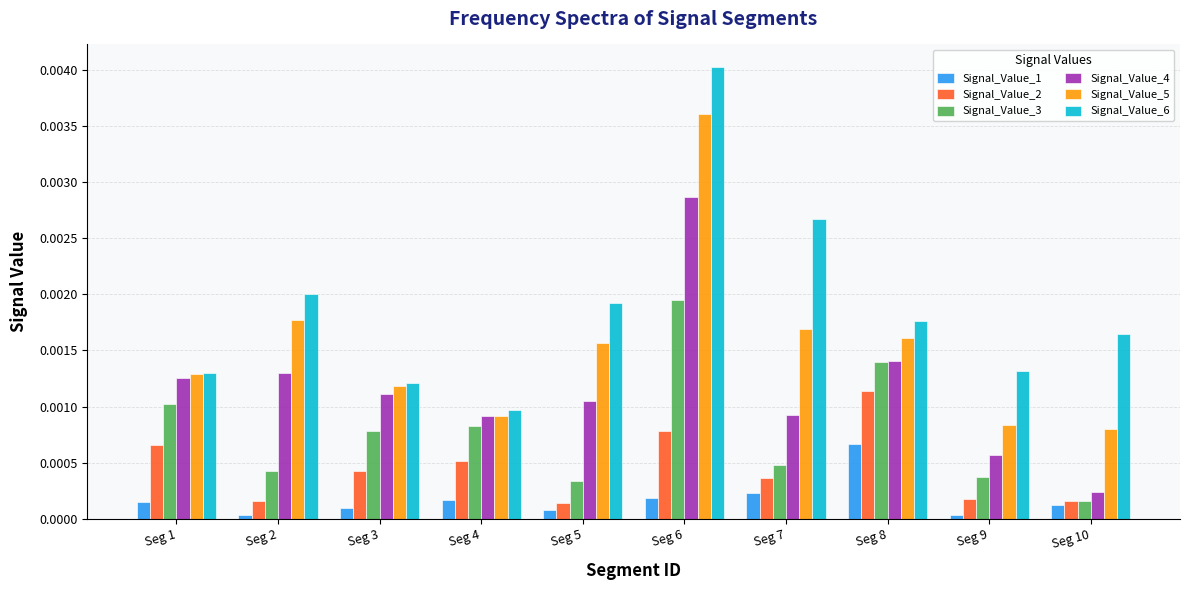

At which category does the chart reach its peak across all series?

Seg 6